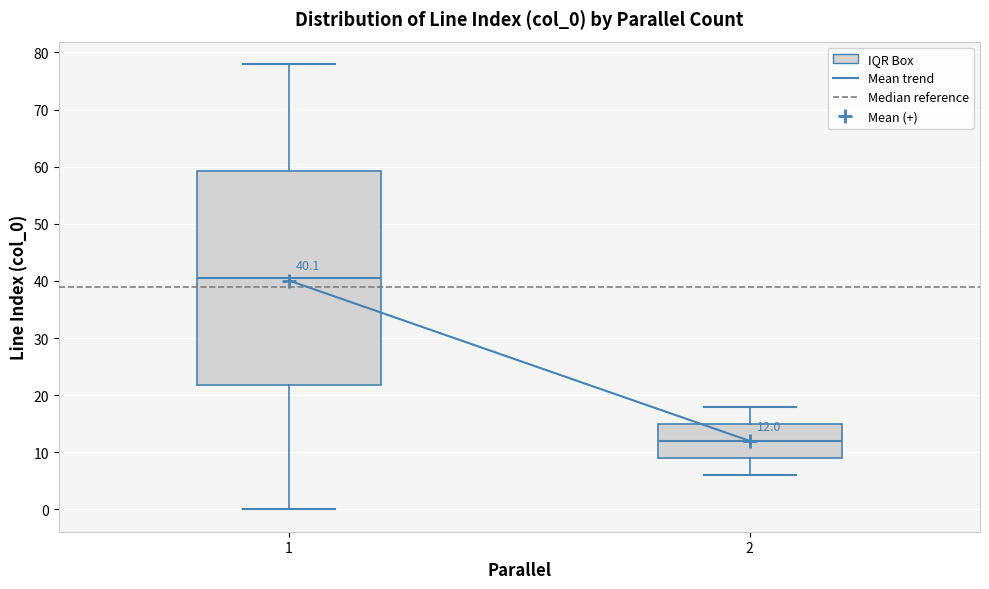

Which box has the lowest median line?

2